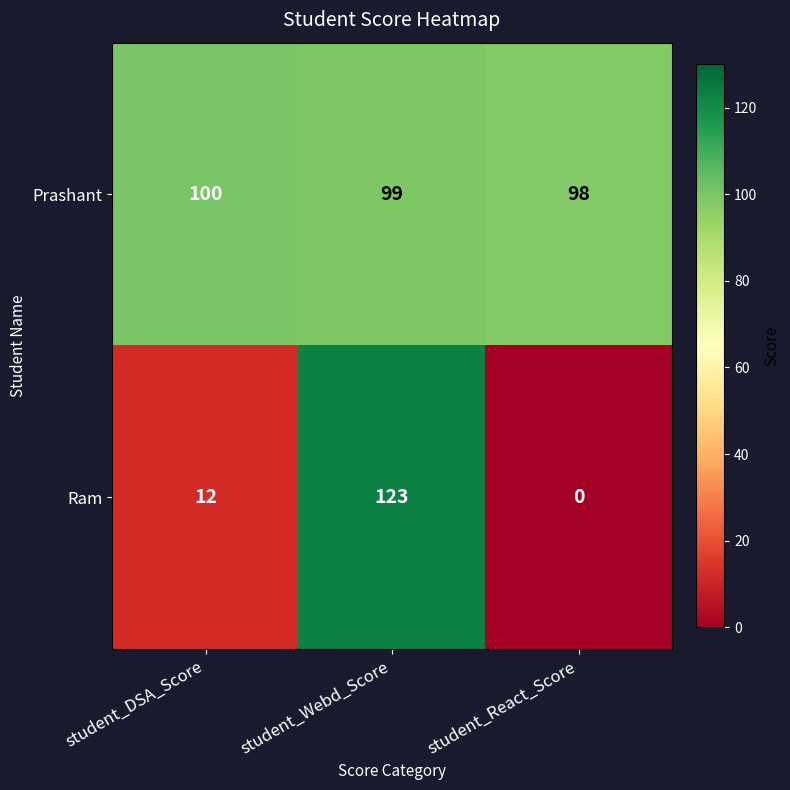

Reading left to right, list all the values displayed in this chart.

Prashant: 100	99	98
Ram: 12	123	0